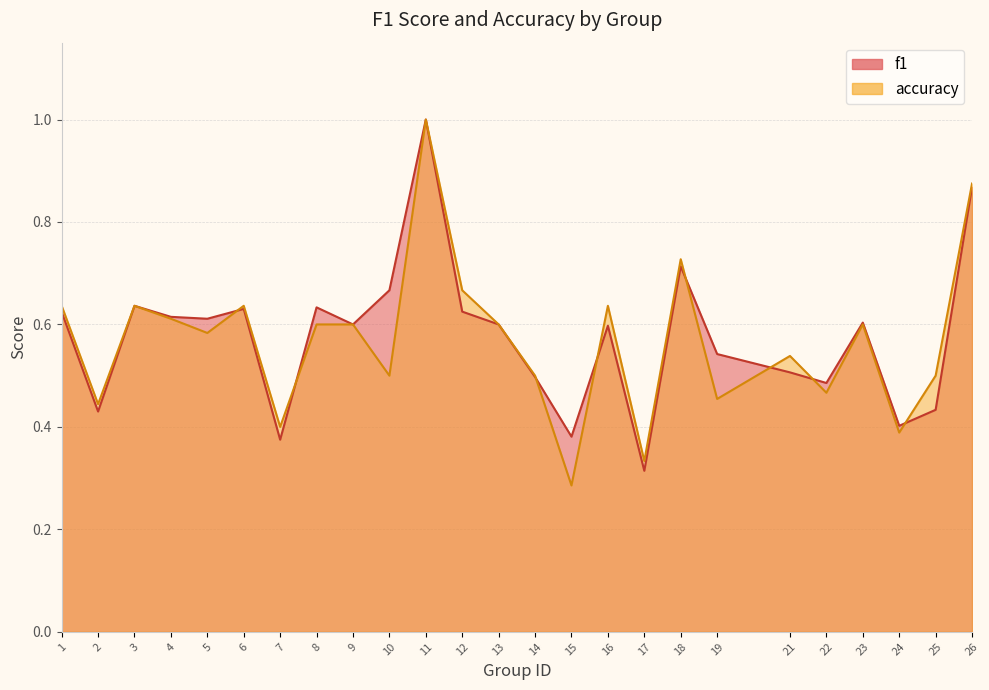

True or false: accuracy has a value of 0.3 at 15.

True